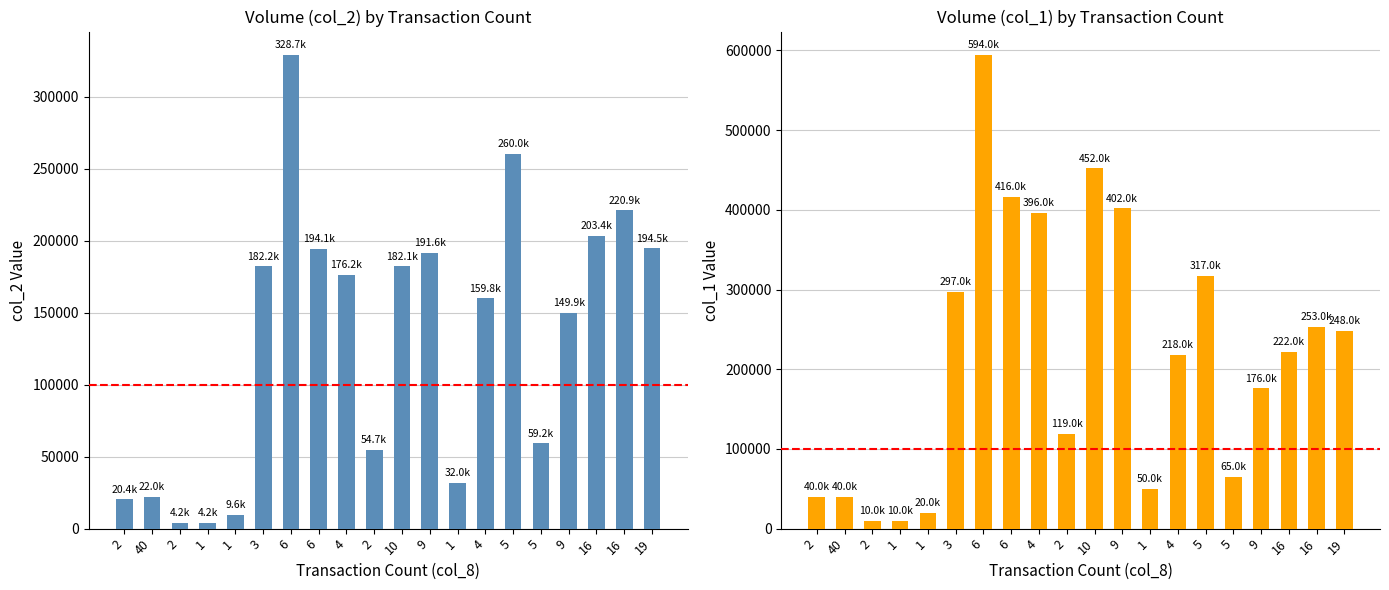

Is it true that col_2 equals 182160 at 3?

True